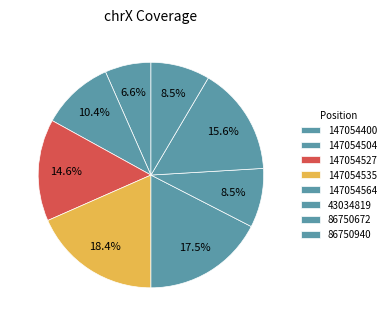

What is the largest slice in the pie chart?

147054535